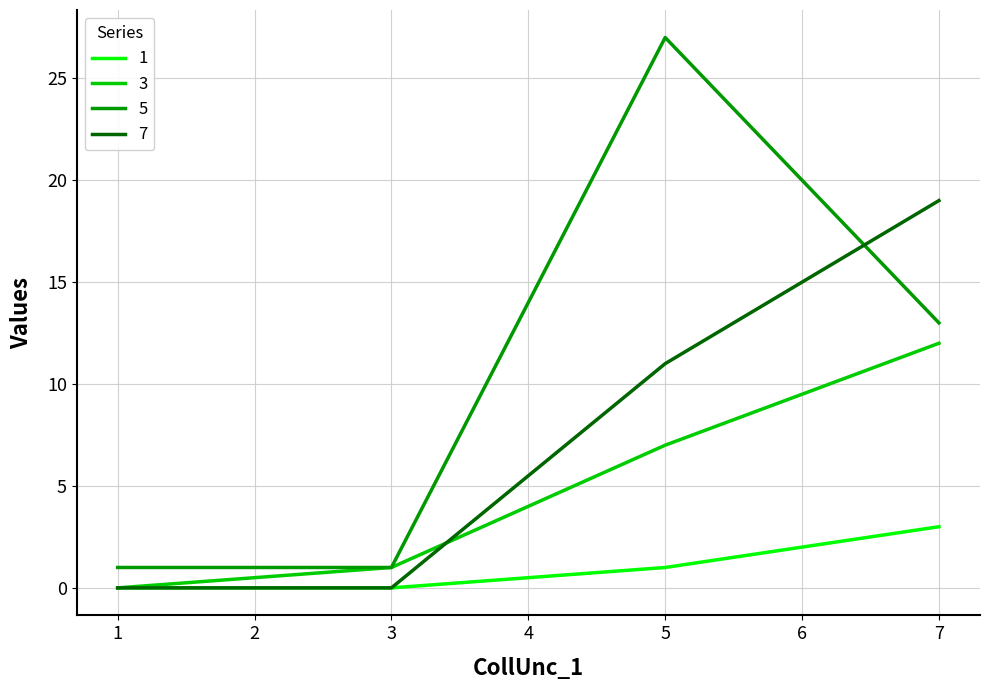

At which label is 5 closest to 14?

7